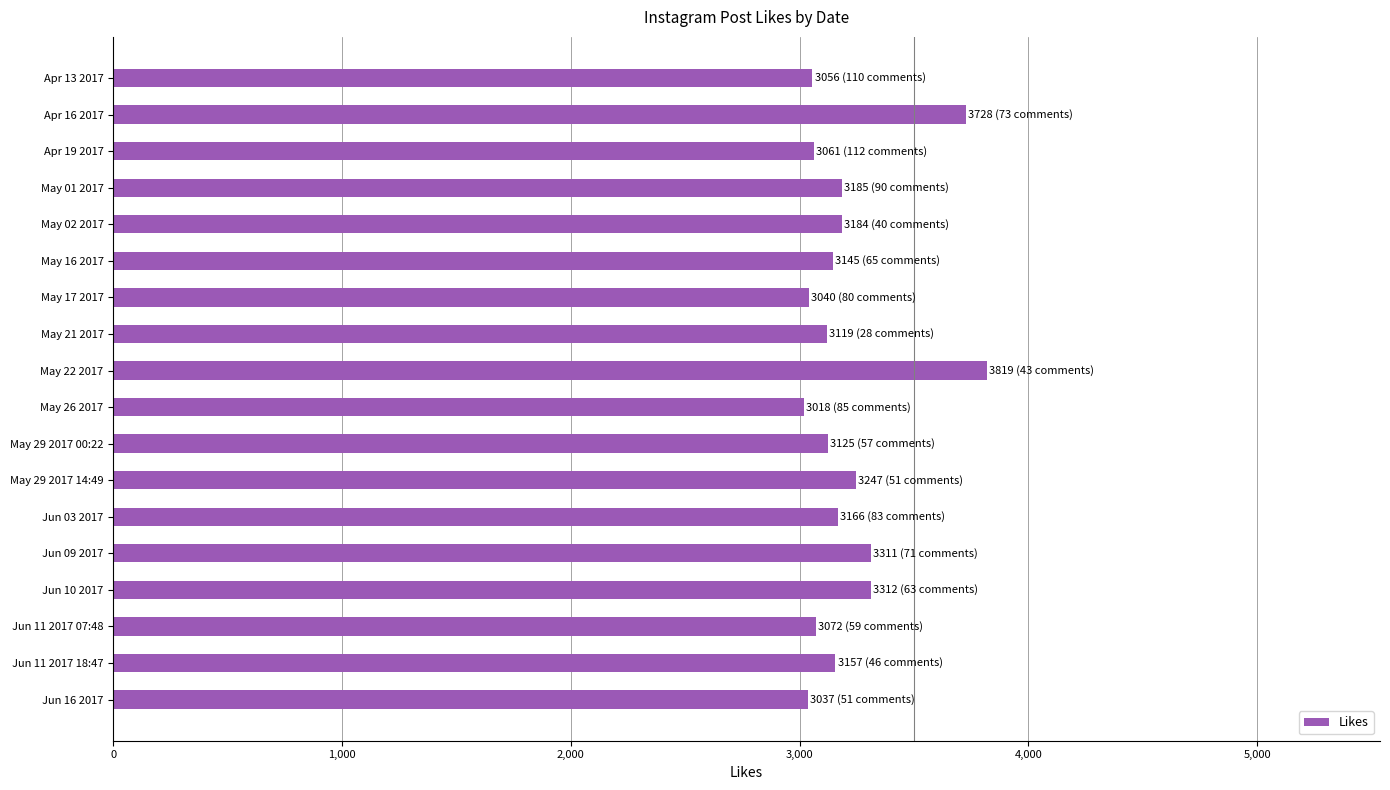

Count the number of categories in the chart.

18